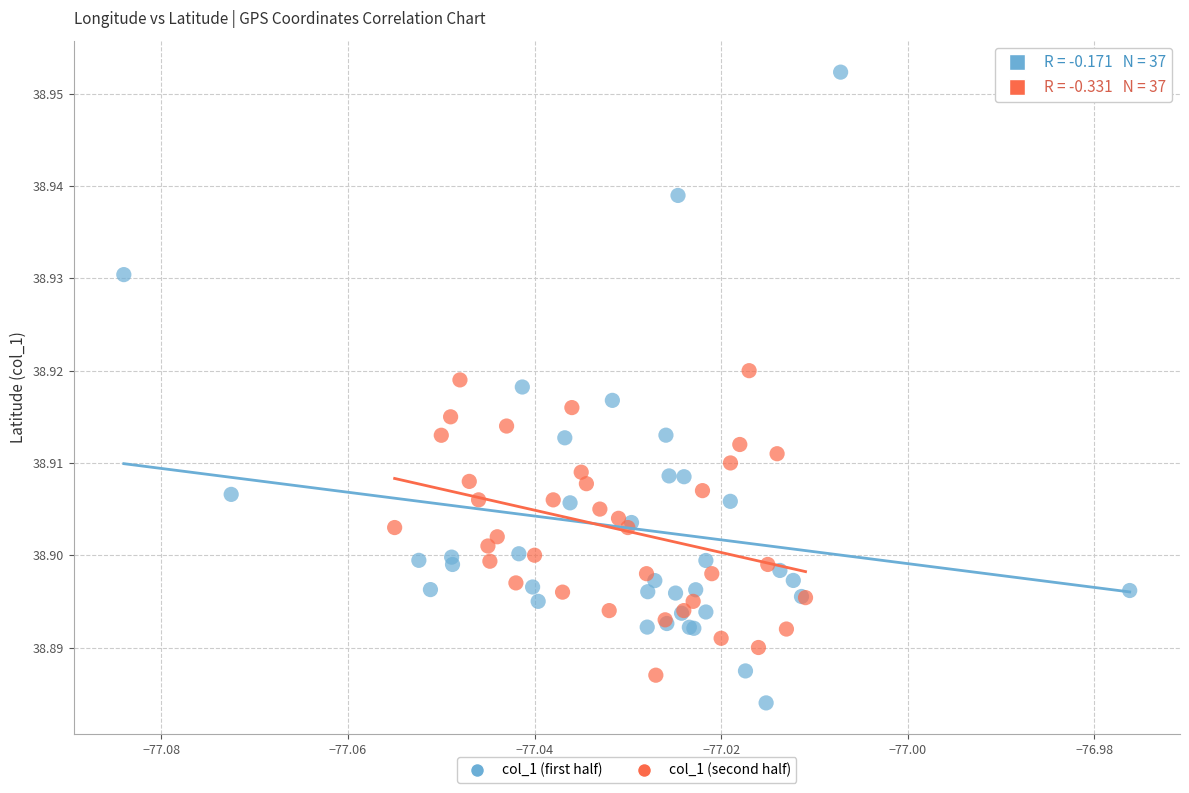

Which series has the largest Y range (max minus min)?

col_1 (first half)